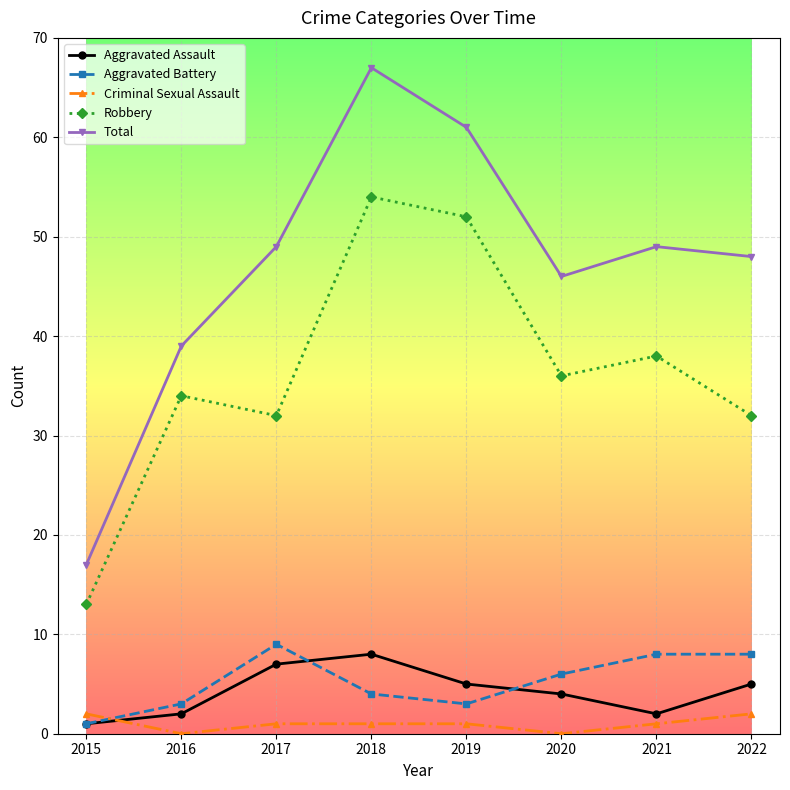

Which series changed the most between 2015 and 2018?

Total